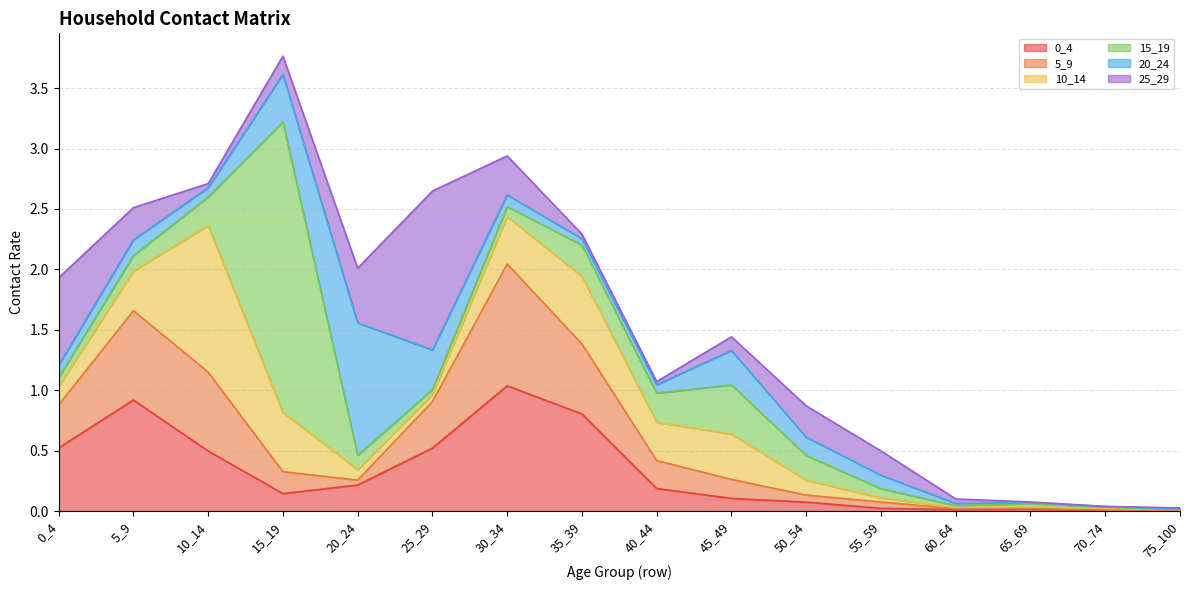

What is the difference between the 15_19 values at 50_54 and 75_100?

0.2